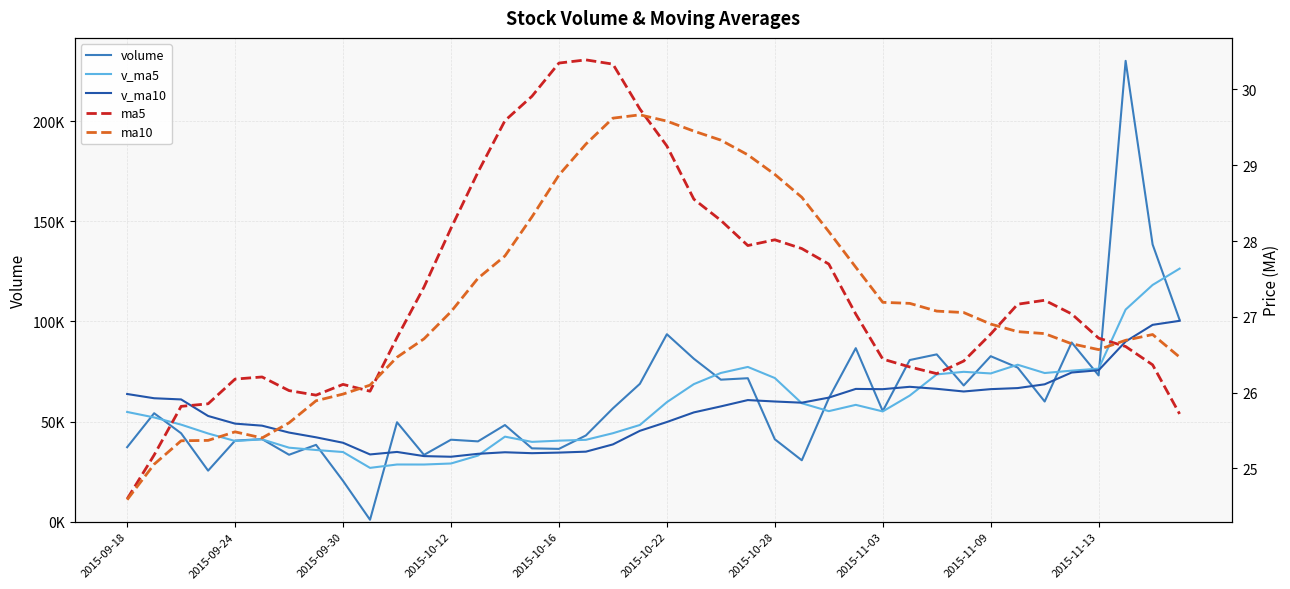

What is the value of the ma5 point at the 20th from the left?

29.7